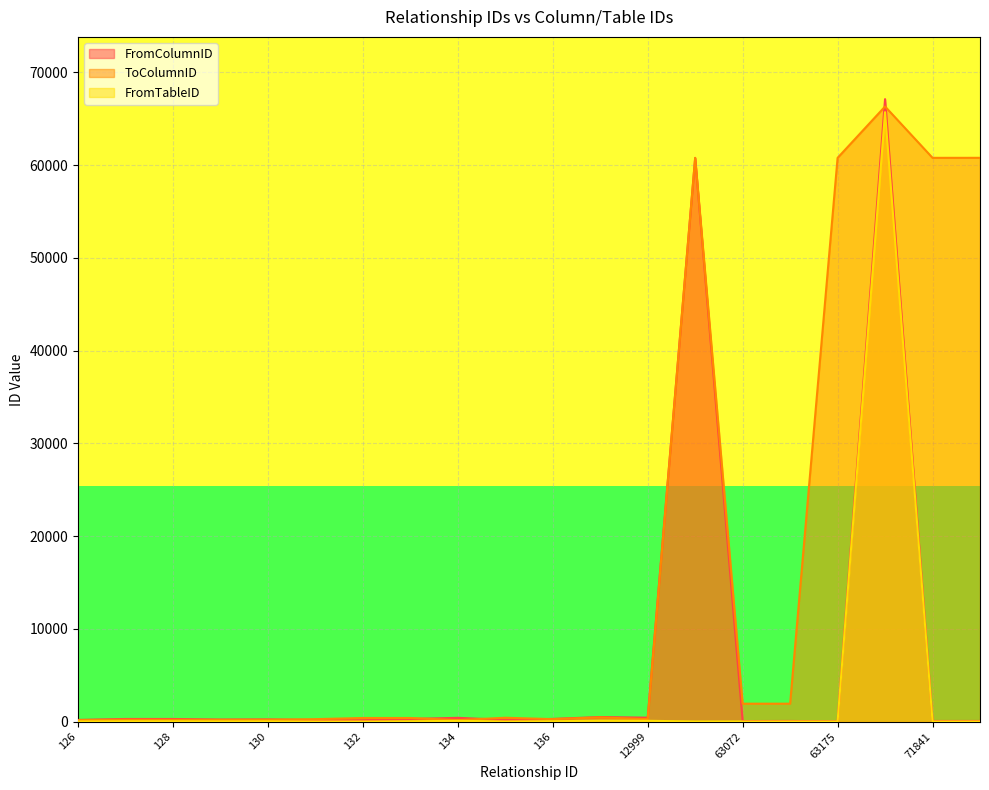

How many values in the FromTableID series are below 28?

10